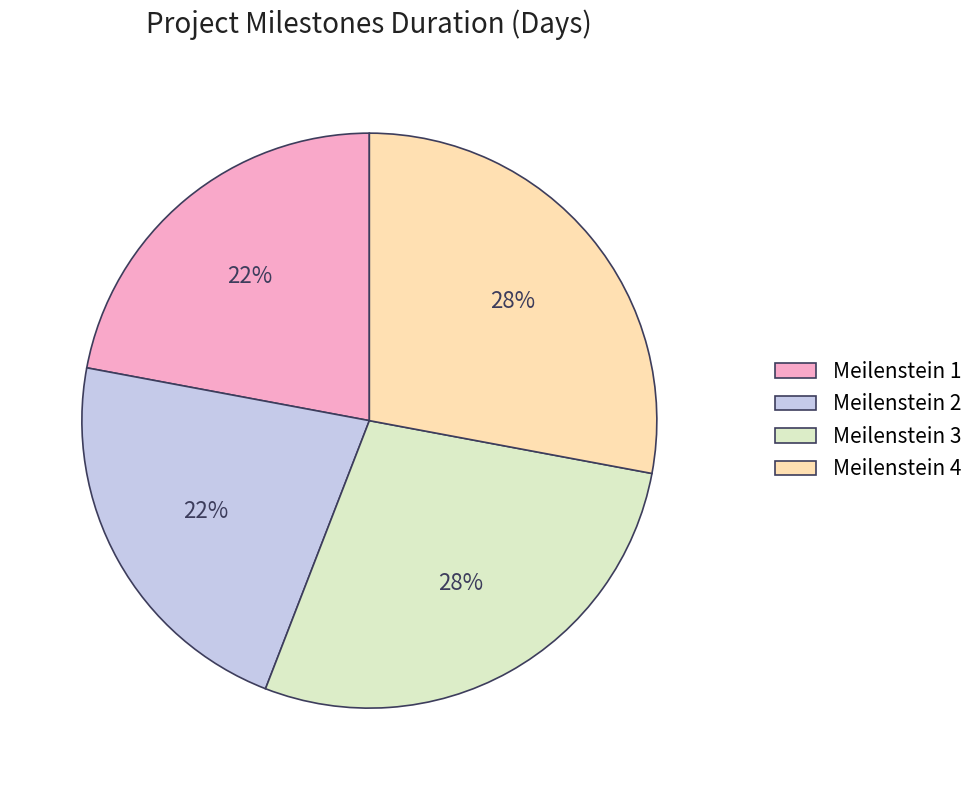

Is it true that Meilenstein 3 is 28% of the pie?

True